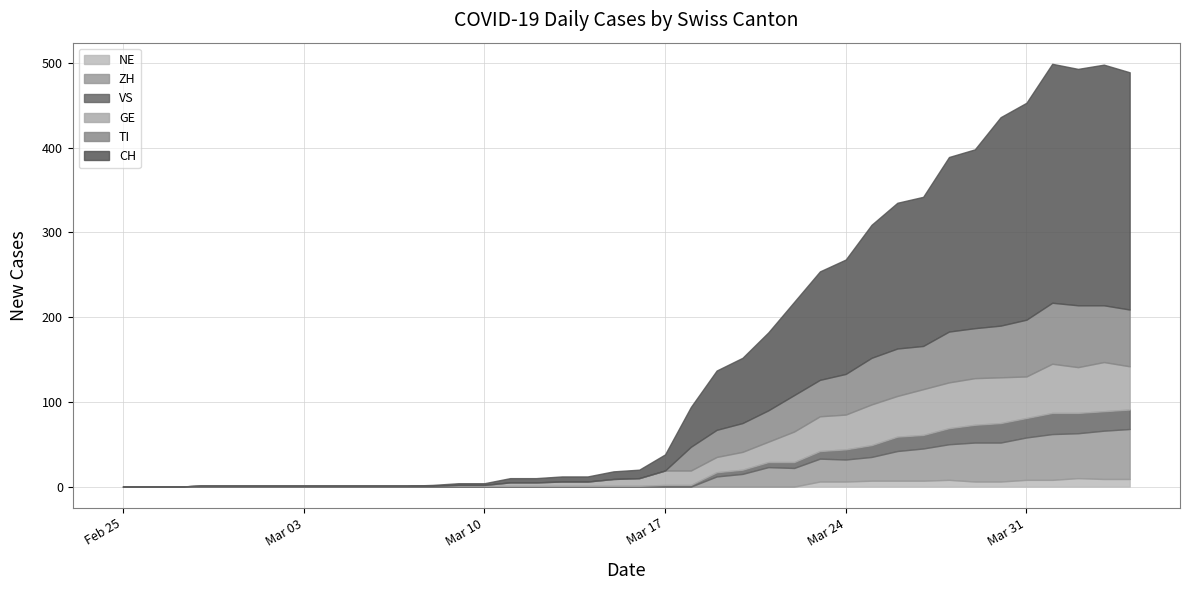

At which category does the chart reach its peak across all series?

2020-04-03